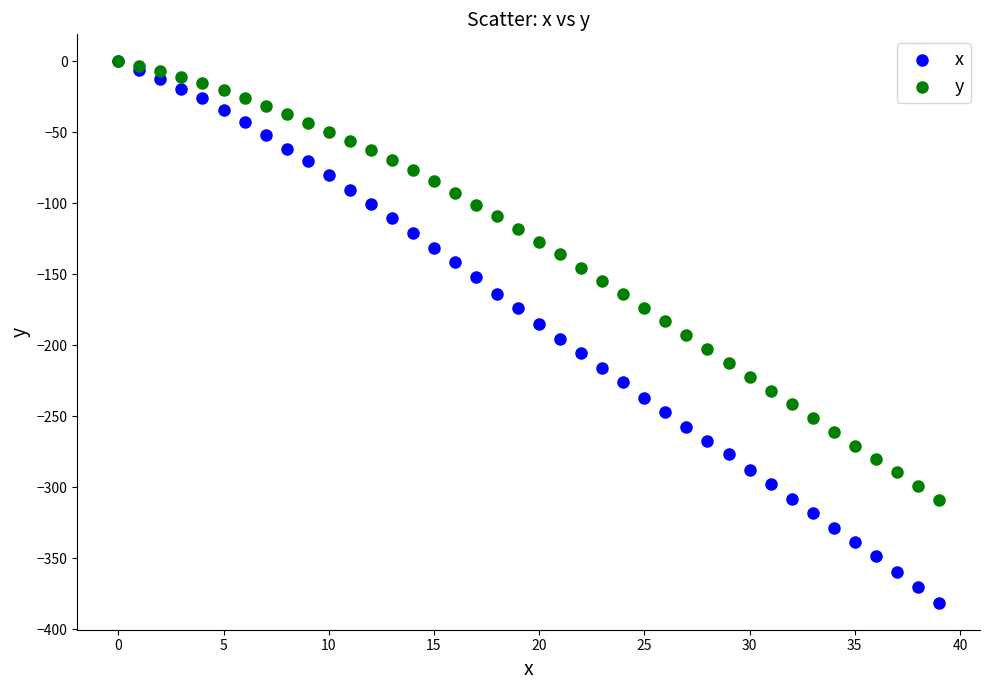

Which series reaches the minimum Y coordinate?

x